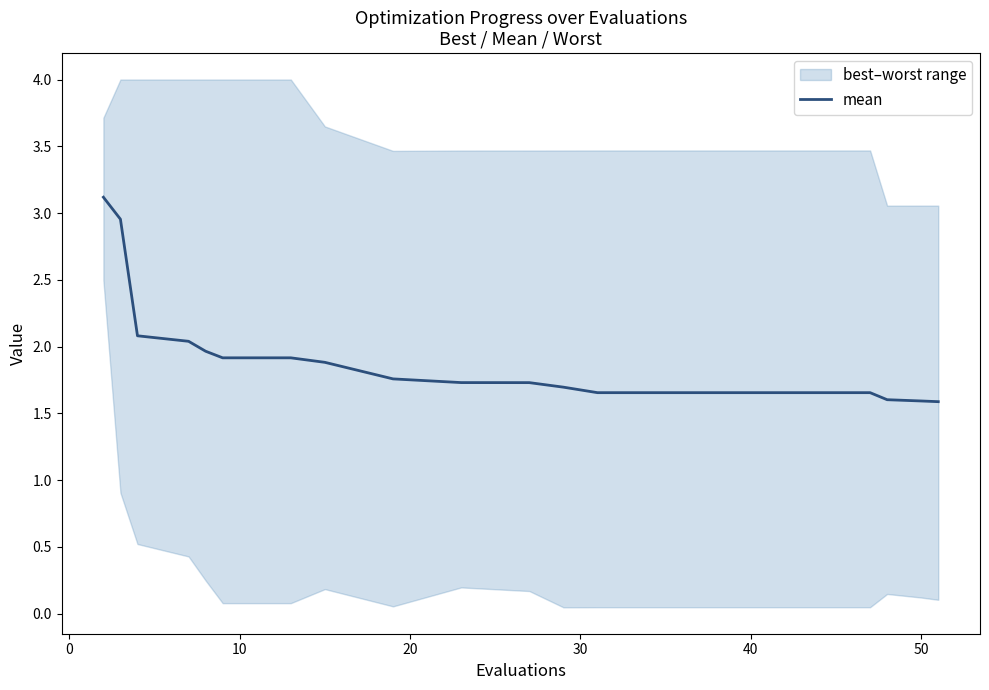

What is the sum of all values?

37.8